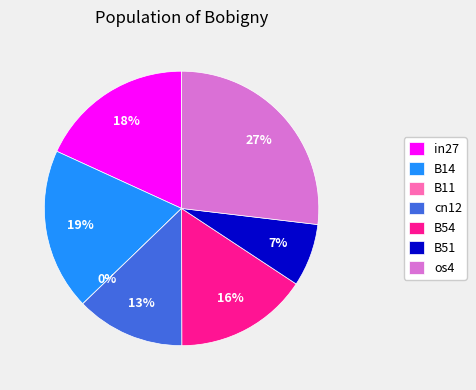

To the nearest percent, what is the average slice percentage?

14%